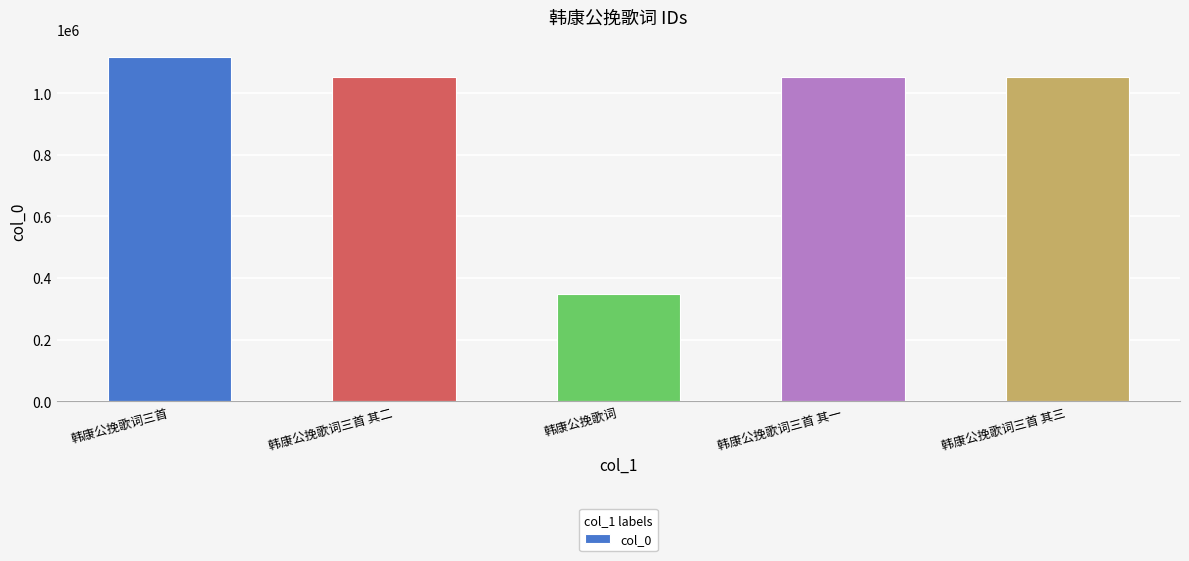

Where does the data first go above 1052956?

韩康公挽歌词三首